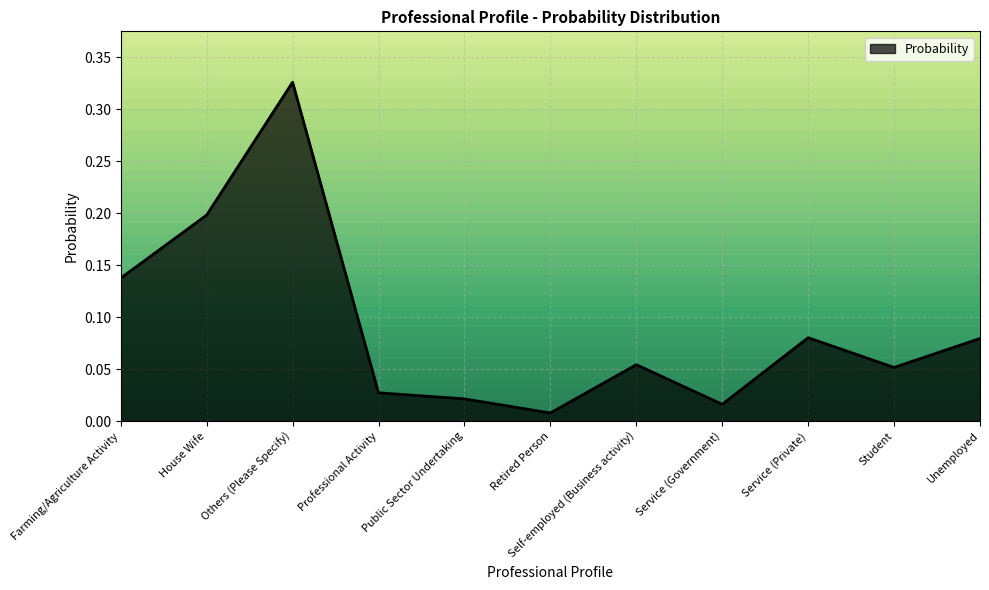

True or false: the data shows 0.5 at Others (Please Specify).

False